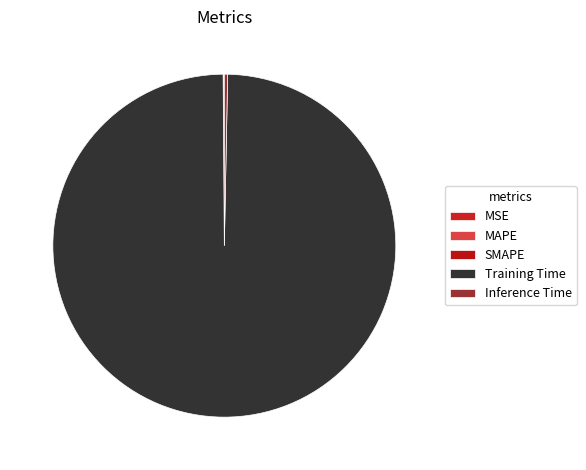

What percentage do Training Time and SMAPE together represent?

99.6%